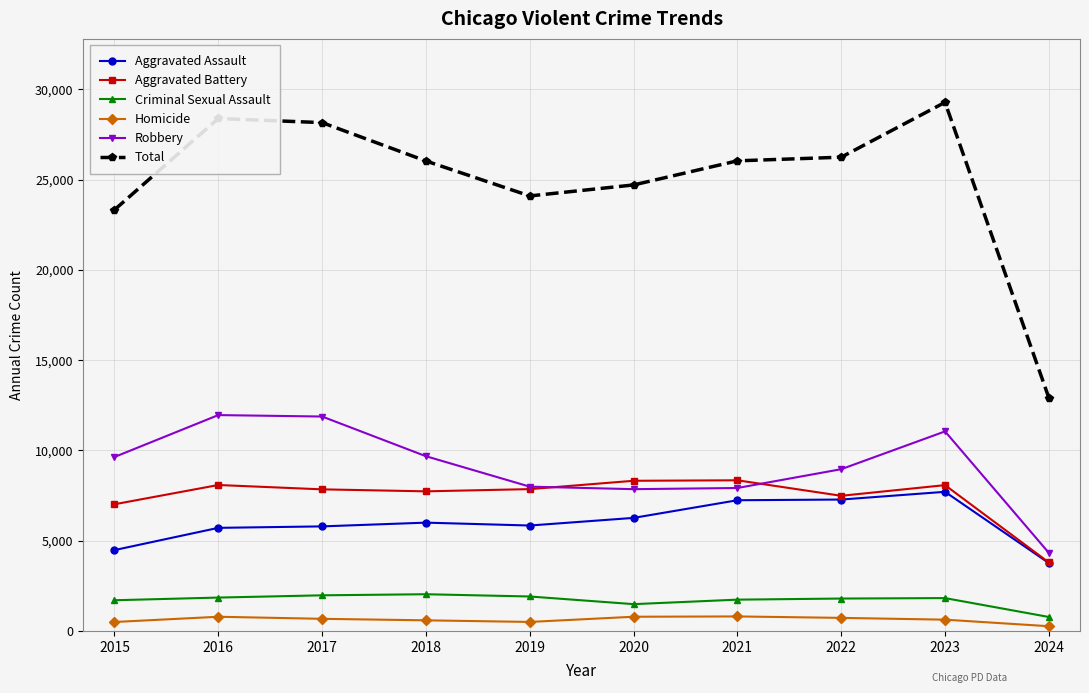

Which series has the largest total across all categories?

Total